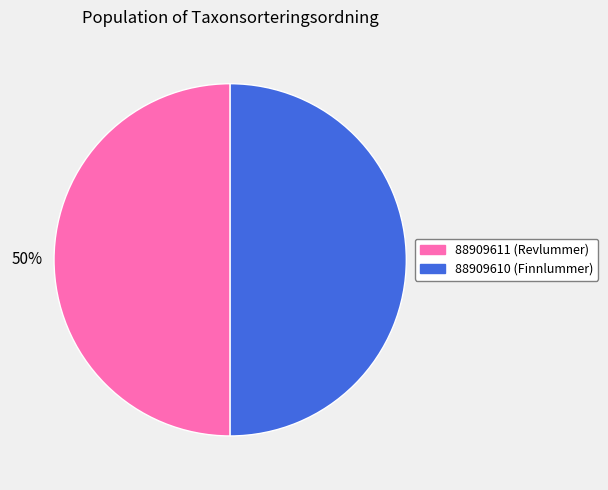

To the nearest percent, what is the average slice percentage?

50%